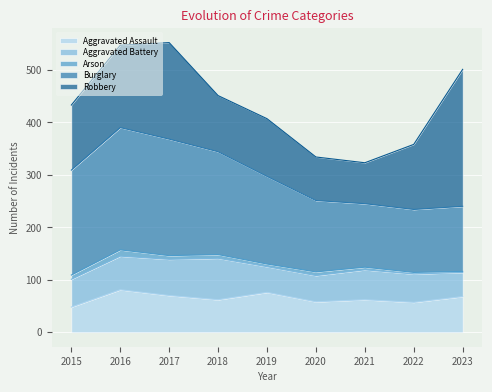

How many interior local valleys does the Aggravated Battery series have?

1